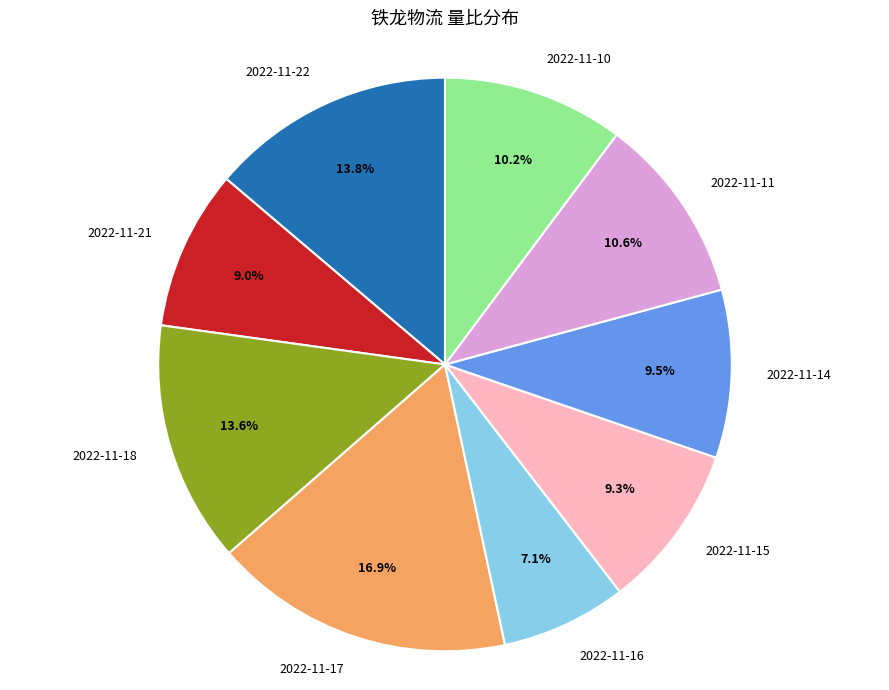

What percentage is NOT represented by 2022-11-22?

86.2%